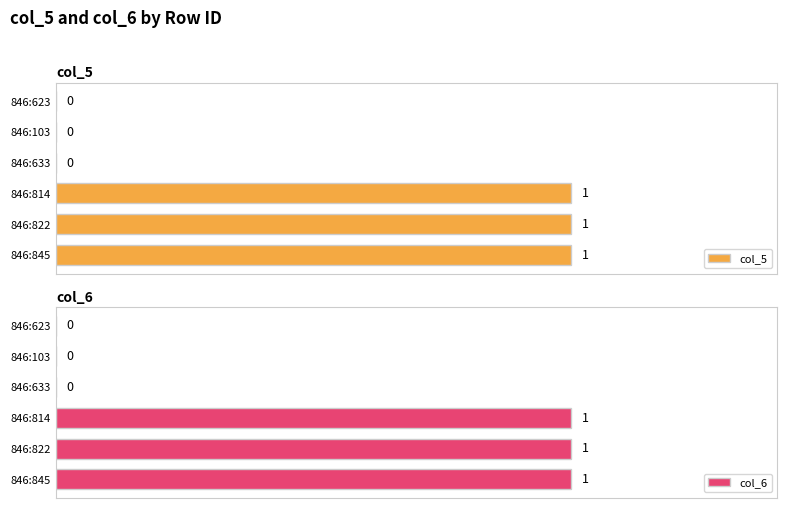

Which series changed the most between 846:845 and 846:623?

col_5